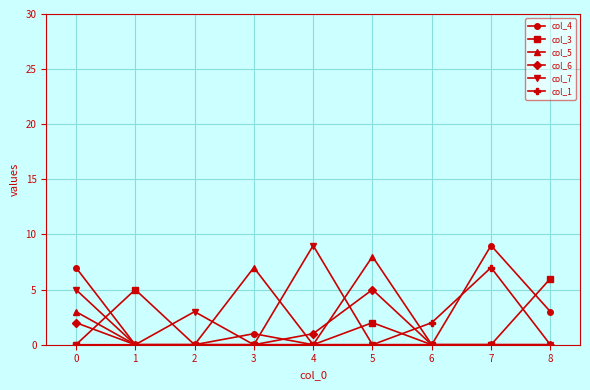

Count the col_4 values in the range 0 to 3.

7